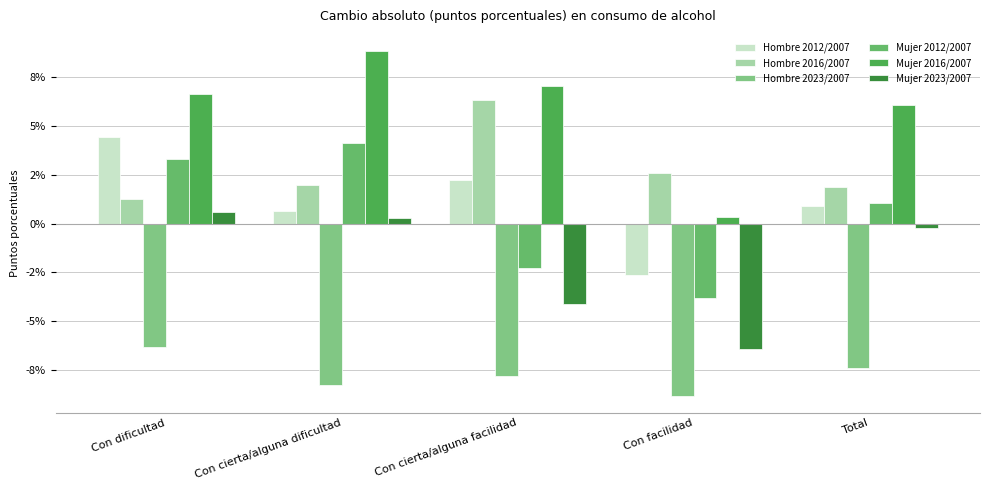

Is the value of Hombre 2012/2007 at Con cierta/alguna dificultad greater than the value of Mujer 2023/2007 at Con cierta/alguna facilidad?

Yes